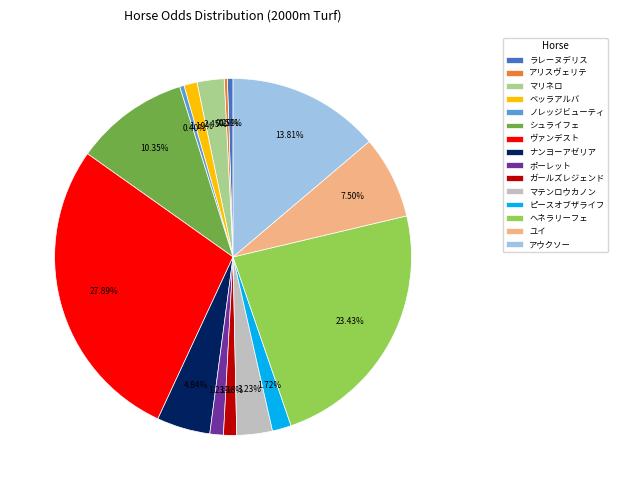

What is the total percentage of ナンヨーアゼリア and ノレッジビューティ?

5.2%